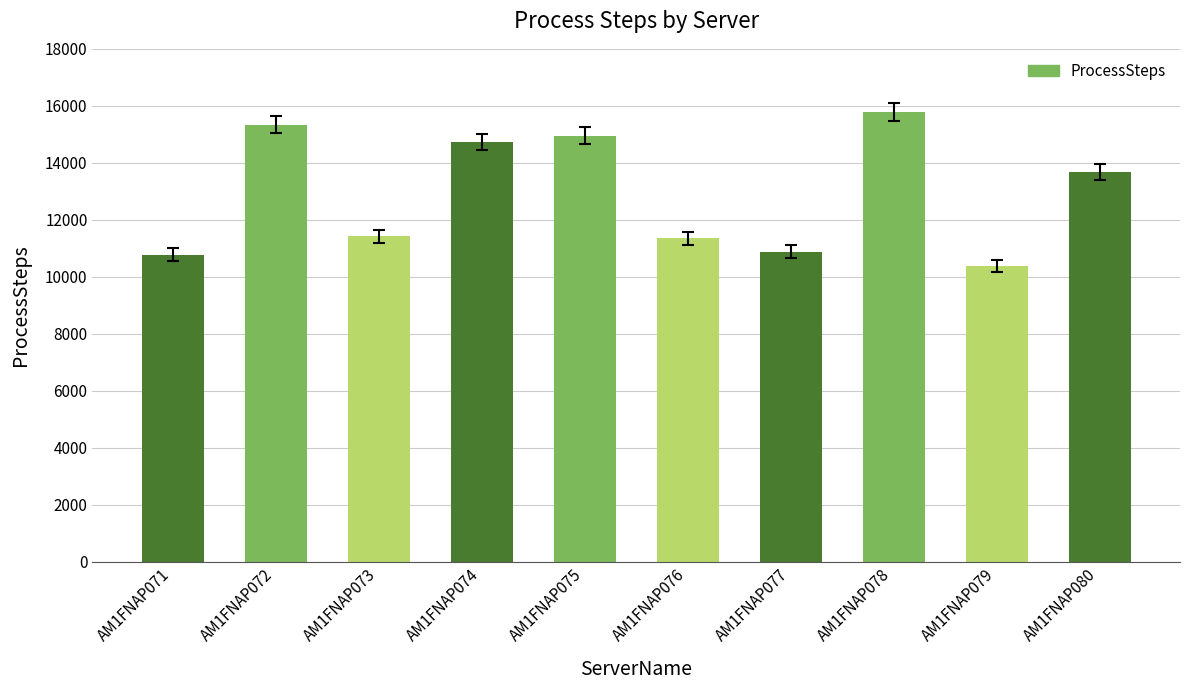

Which category has the lowest value across all series?

AM1FNAP079